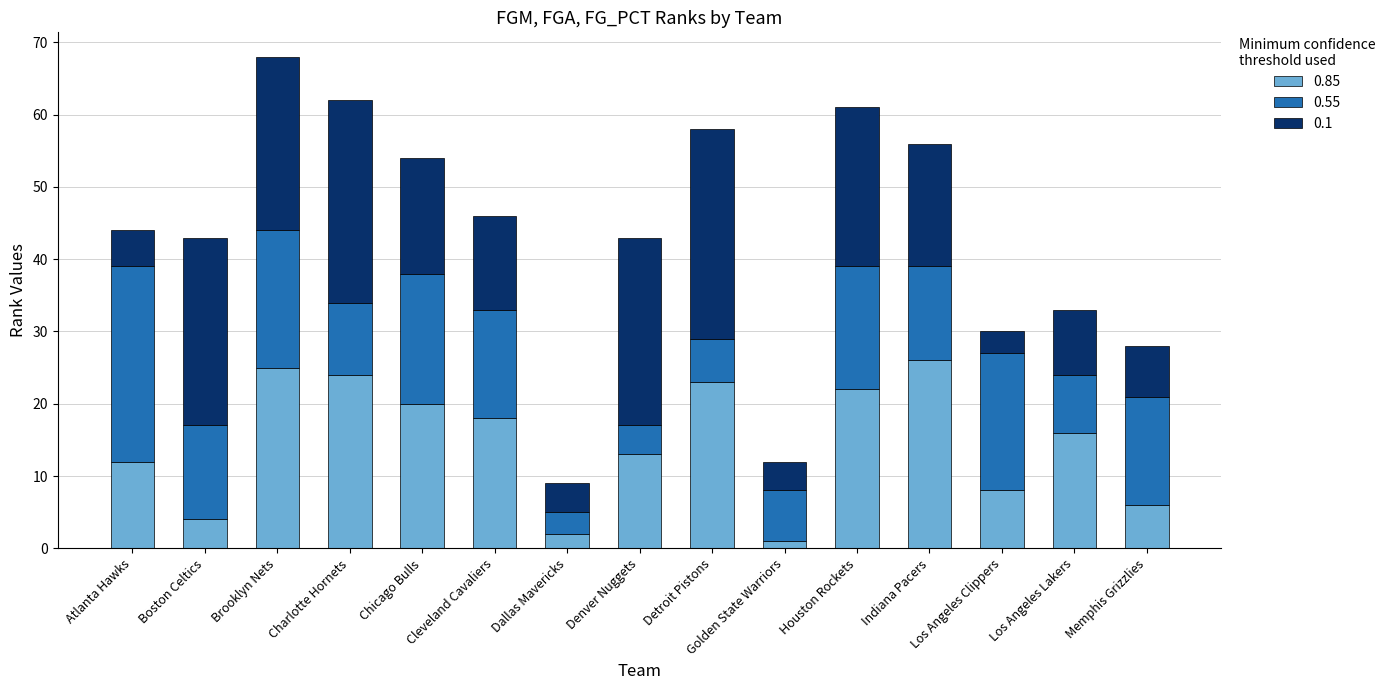

True or false: 0.85 has a value of 24 at Cleveland Cavaliers.

False